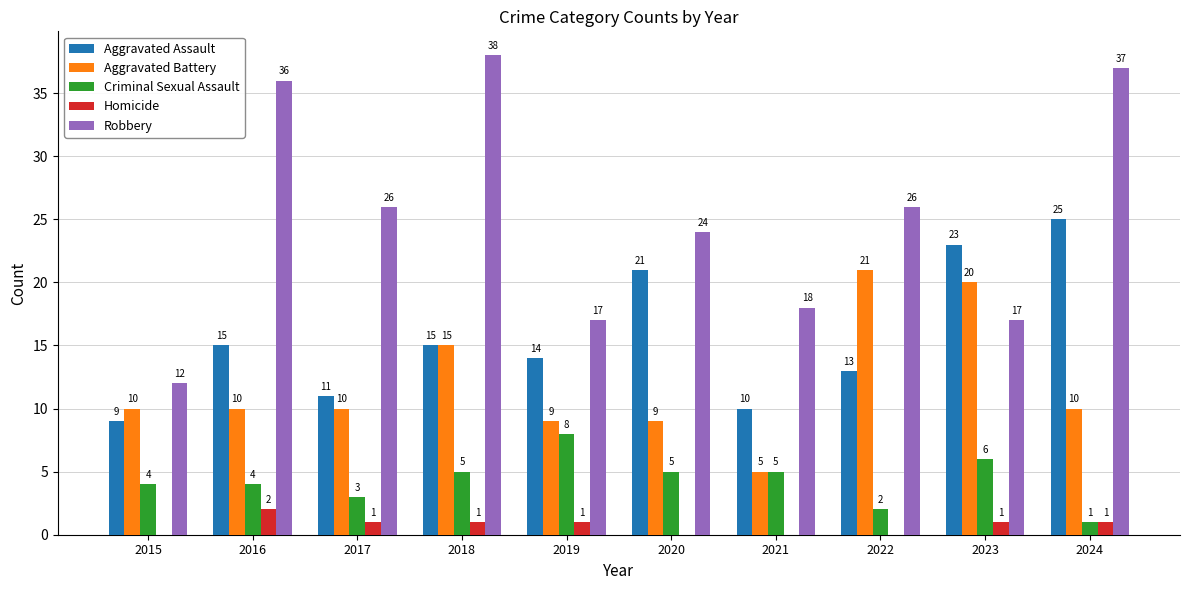

At which label does Robbery first exceed 26?

2016